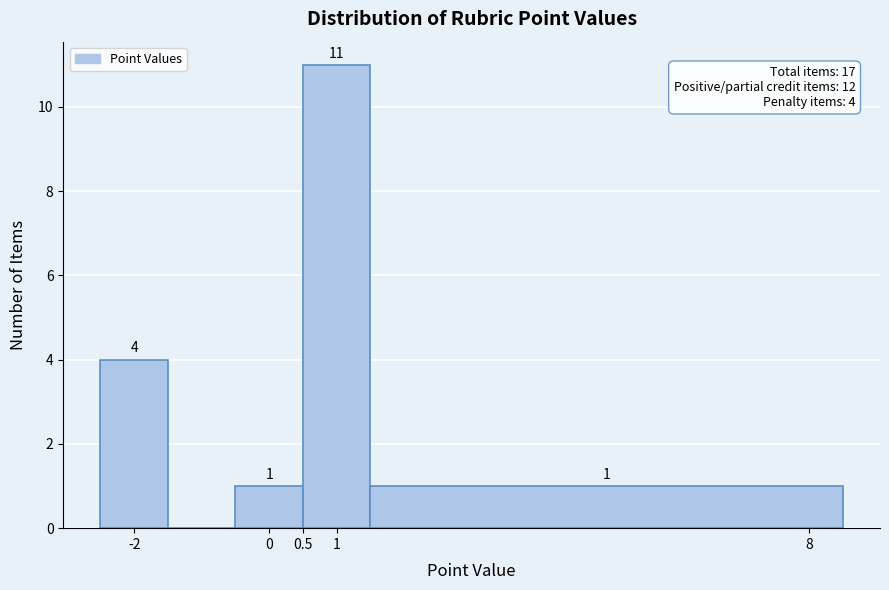

Which range on the x-axis has the tallest bar?

0.5 to 1.5